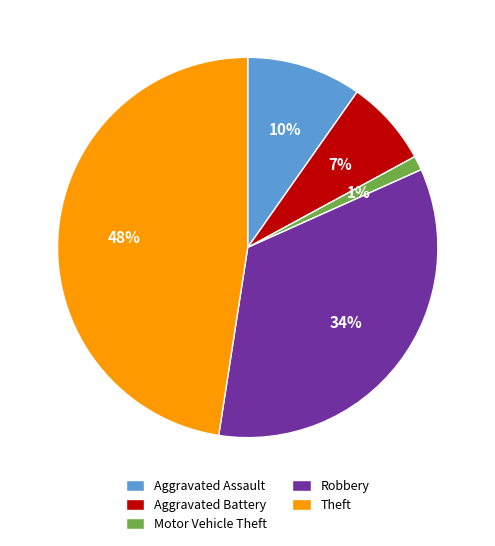

Does Motor Vehicle Theft represent more than half of the total?

No